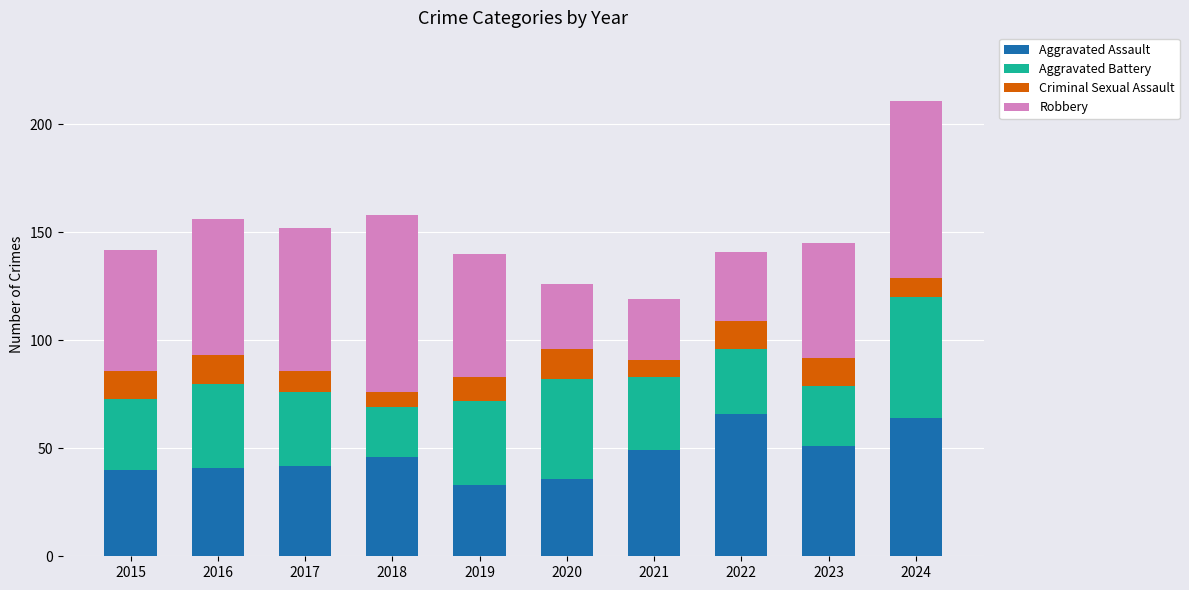

What is the average value of the Aggravated Assault series?

47